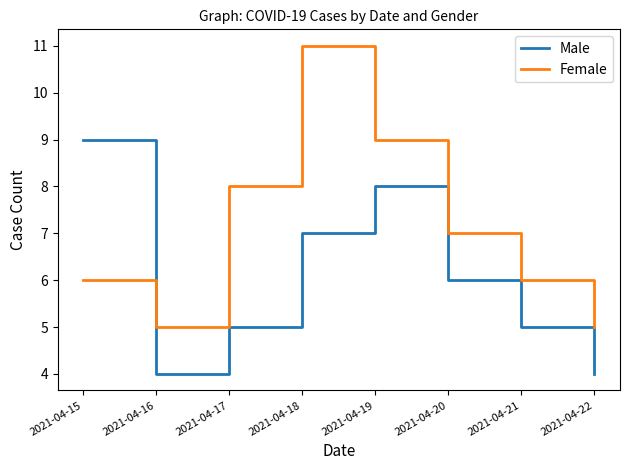

Rank the series by their maximum value, from lowest to highest.

Male, Female